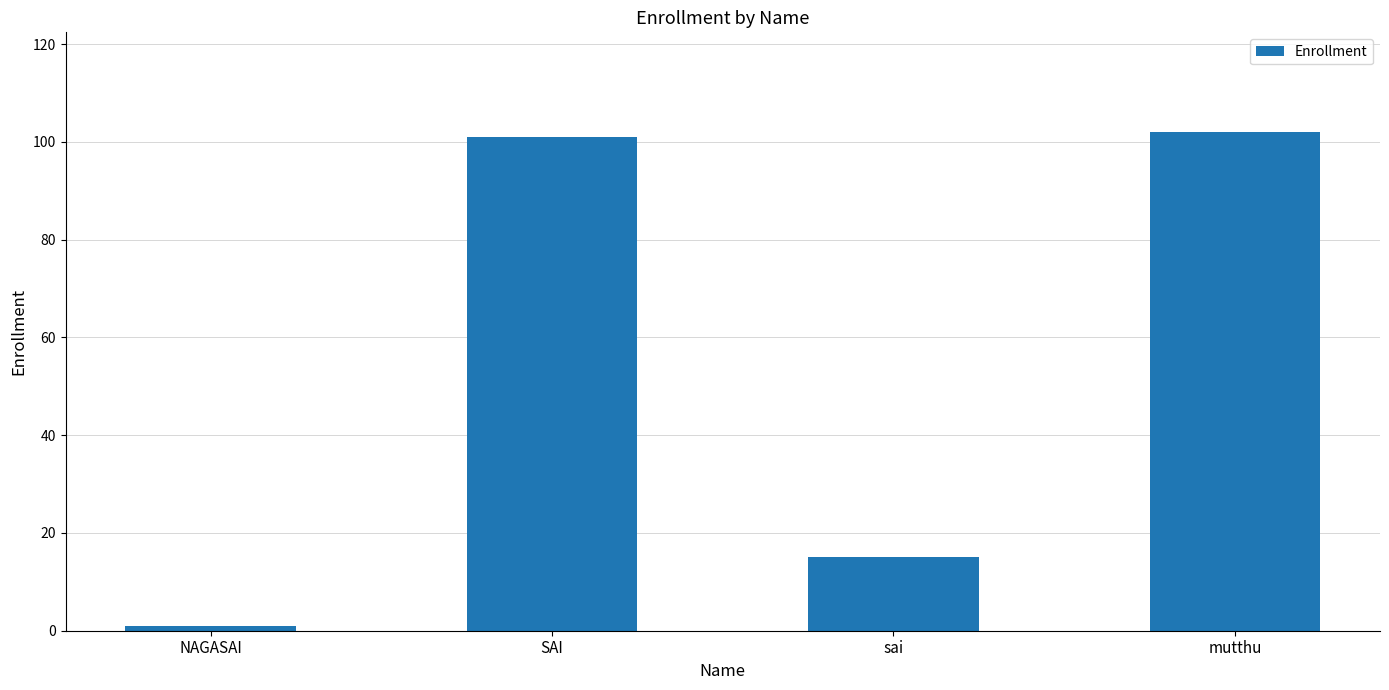

Are the bars horizontal?

No